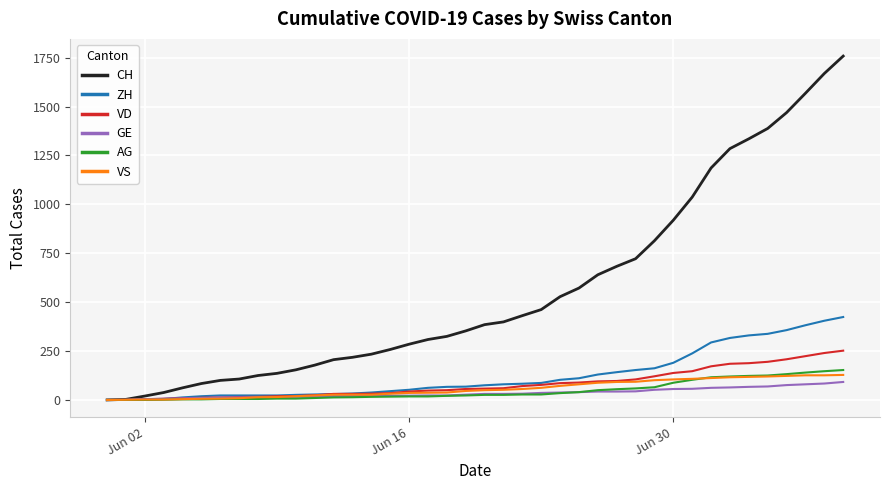

Which series has the largest total across all categories?

CH